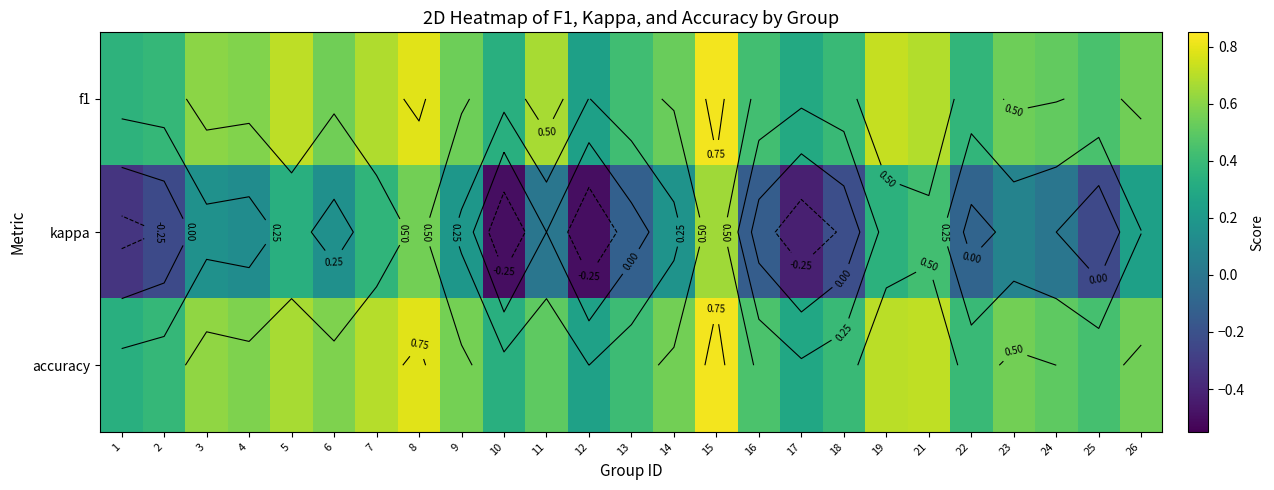

At which category does the chart reach its peak across all series?

15